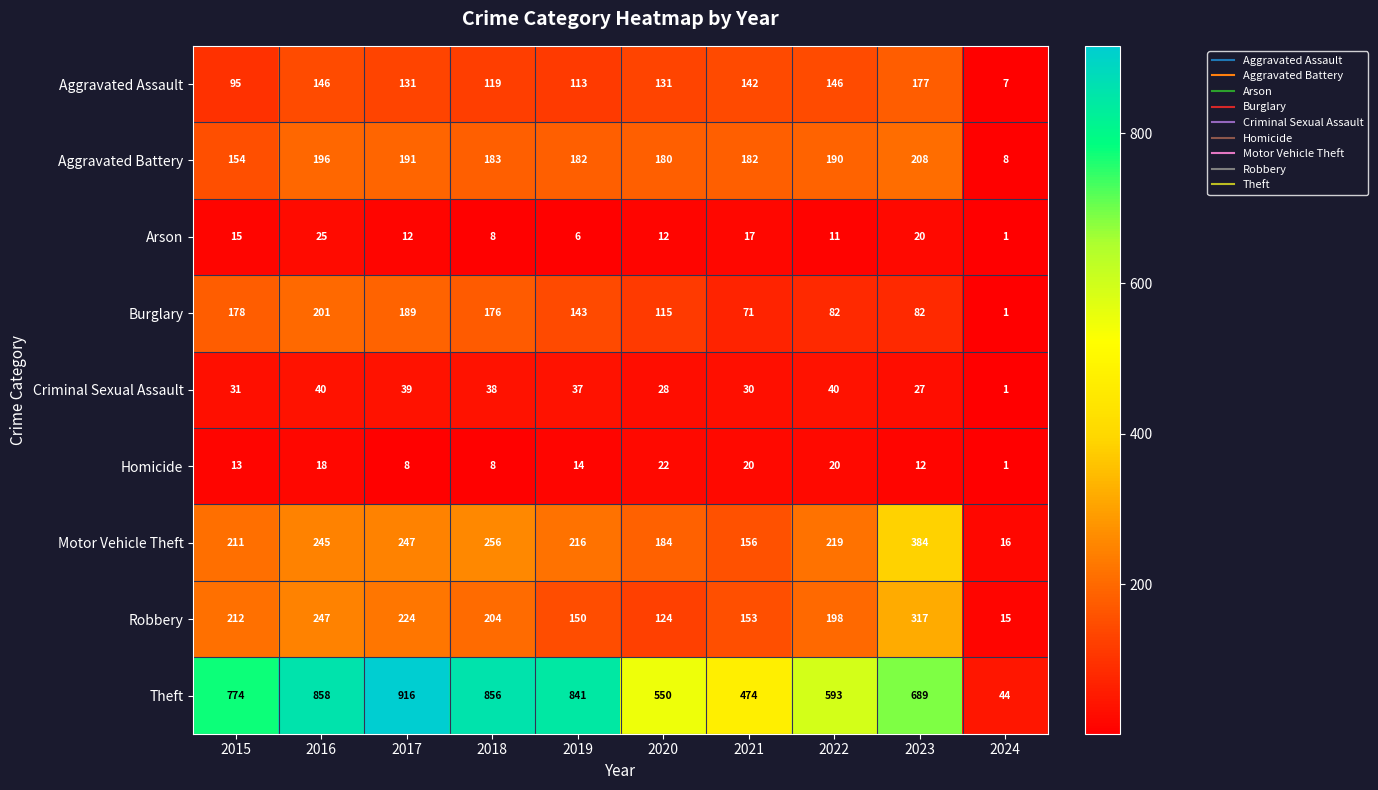

True or false: Arson has a value of 18 at 2017.

False